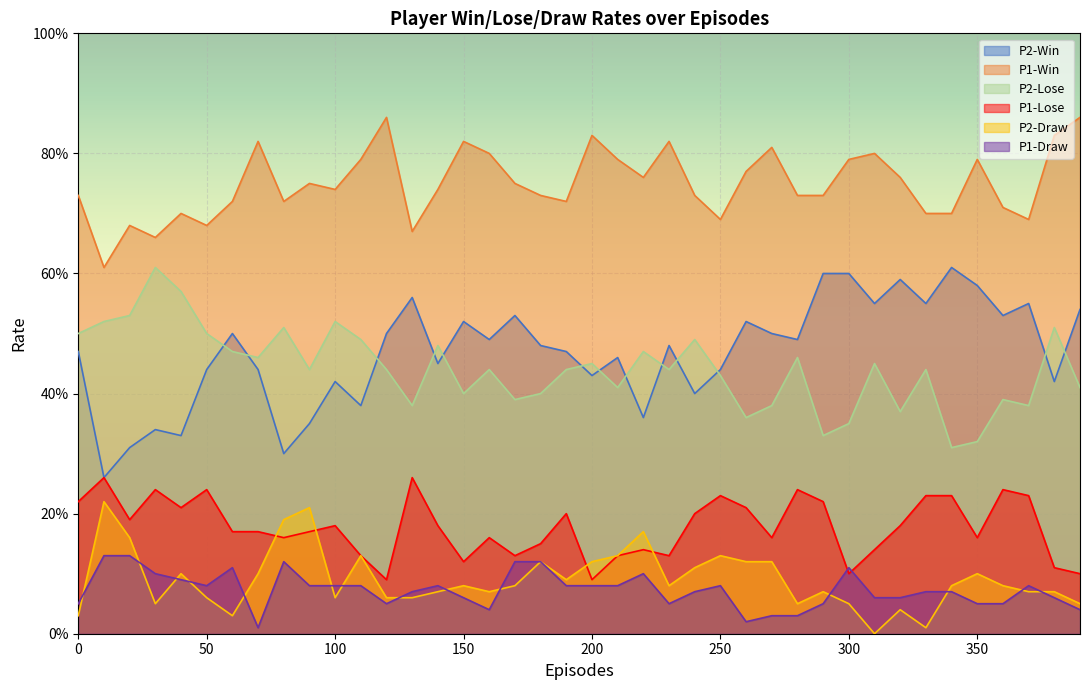

What is the value of the P2-Win point at the 35th from the left?

0.6